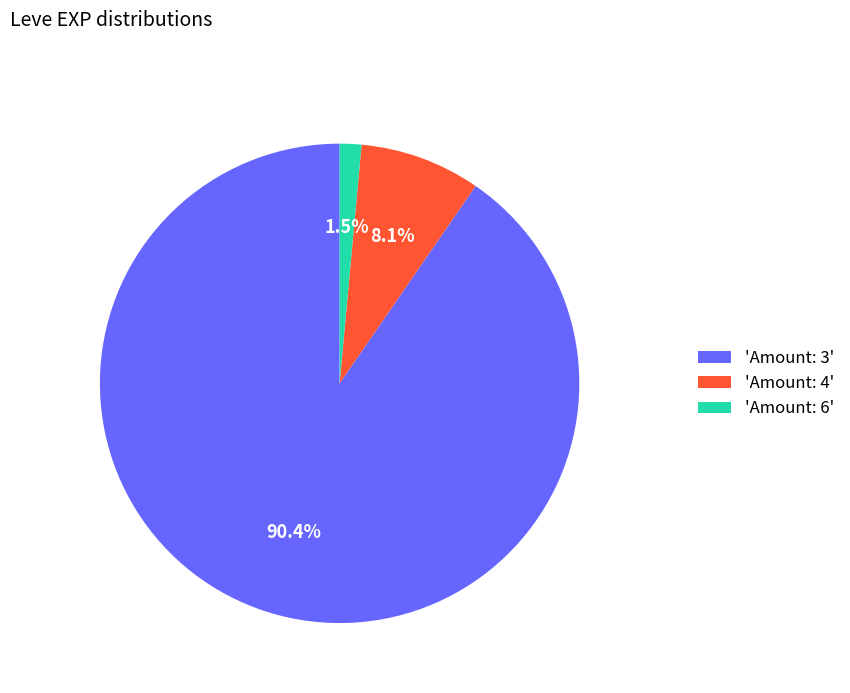

Combined, do 'Amount: 4' and 'Amount: 3' account for over 50%?

Yes